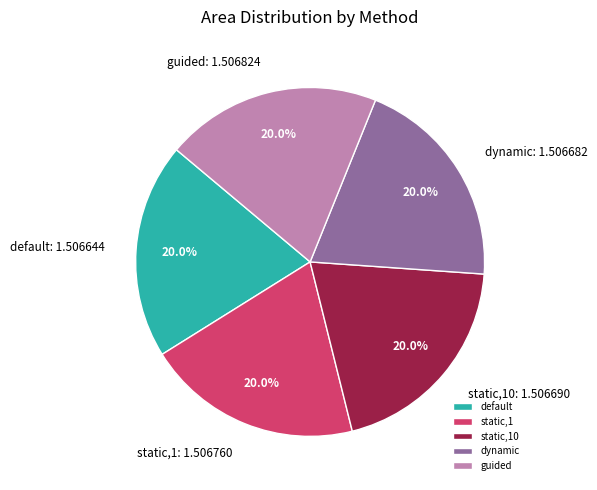

To the nearest percent, what portion does static,10 represent?

20%